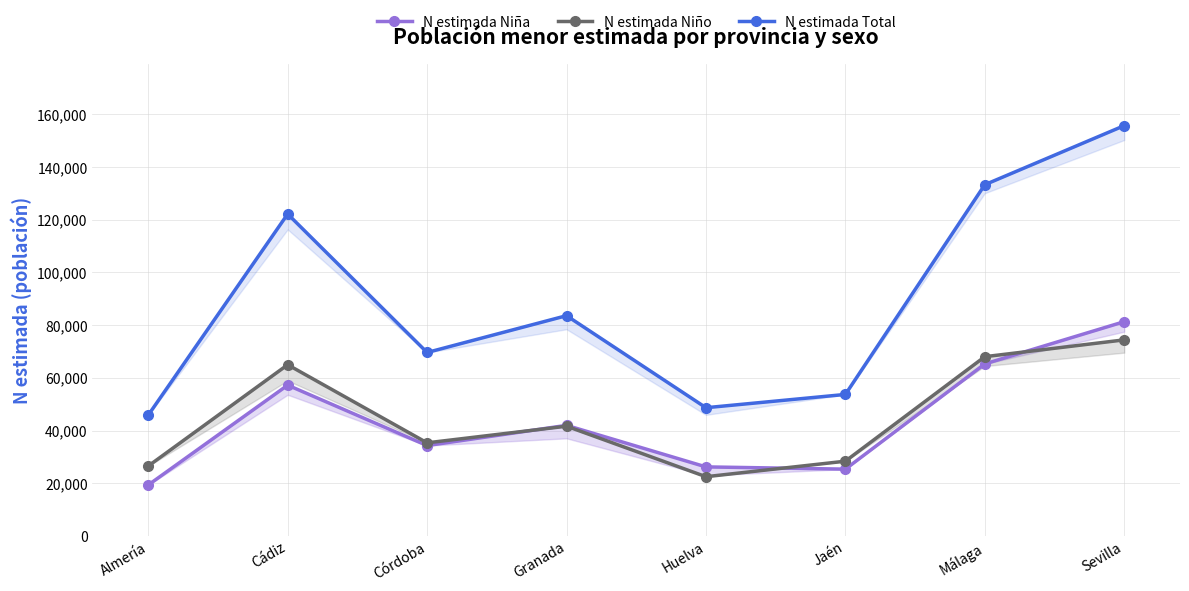

What is the label of the 1st point from the left?

Almería